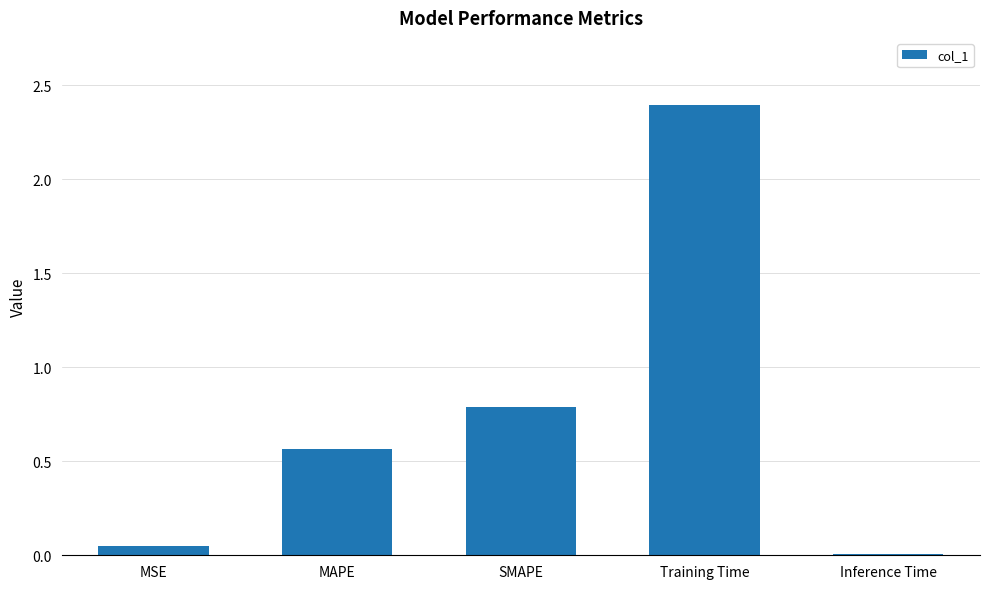

Count the number of categories in the chart.

5